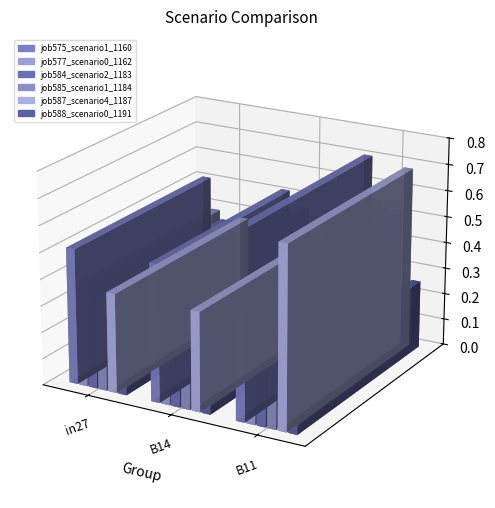

Is the value of job575_scenario1_1160 at B11 greater than the value of job577_scenario0_1162 at in27?

Yes